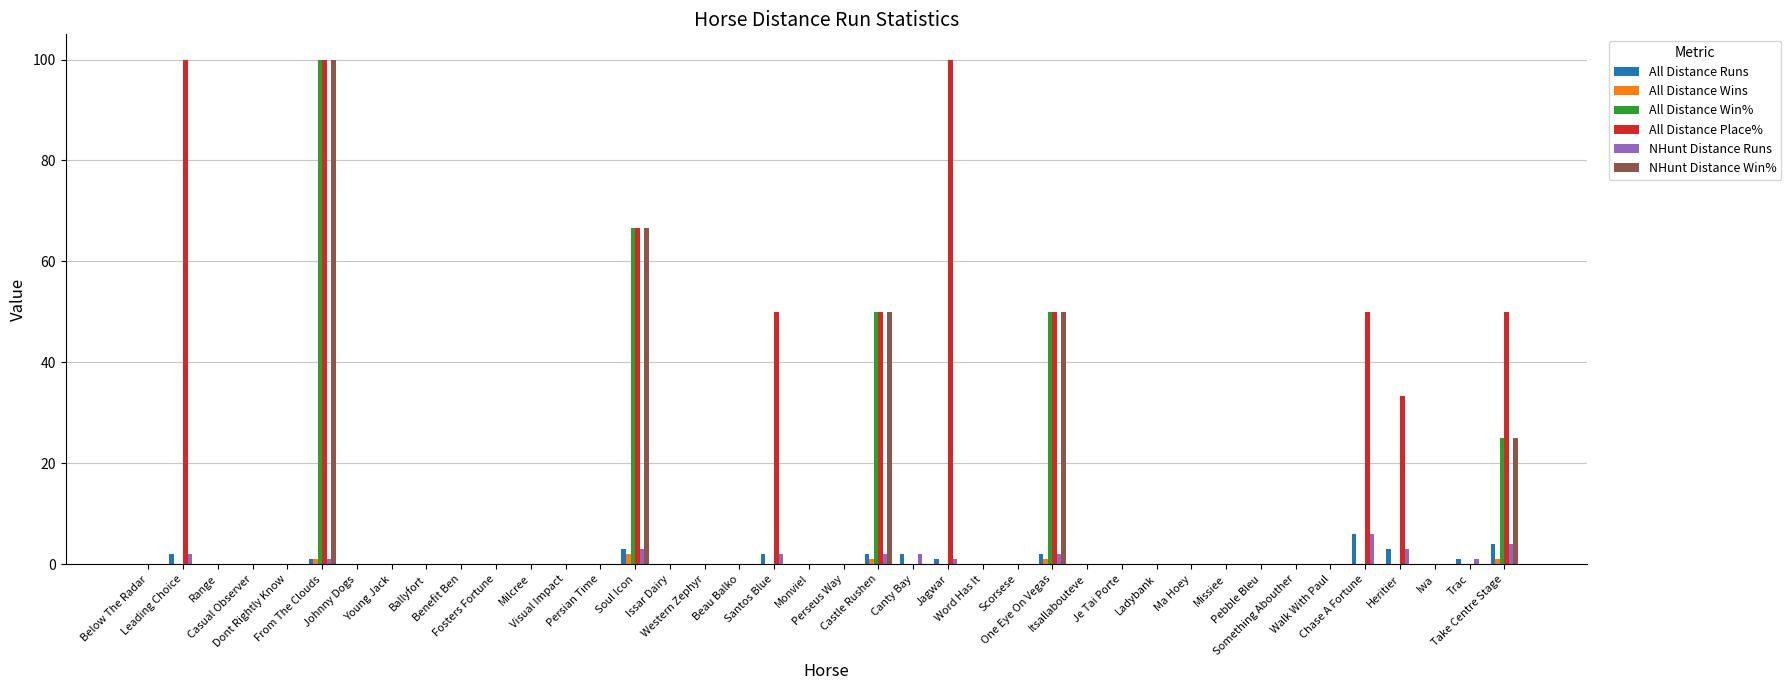

What is the sum of all All Distance Runs values?

29.0